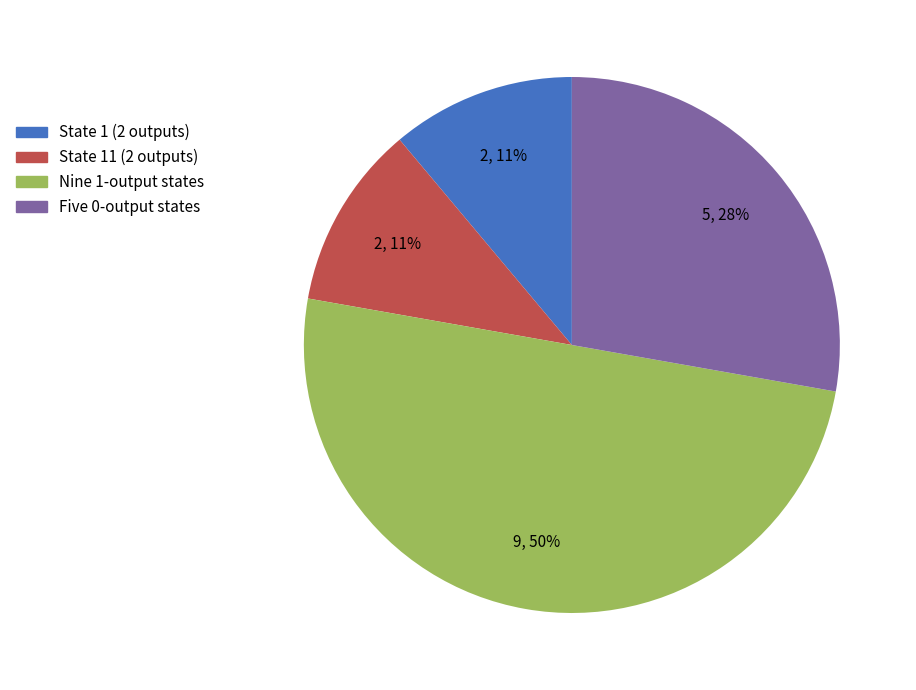

To the nearest percent, what is the difference between the largest and smallest slice percentages?

39%